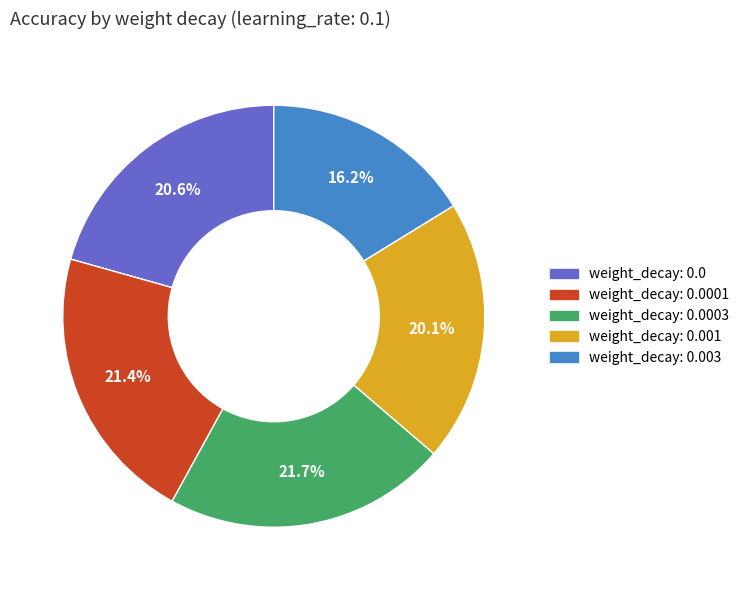

Count the number of slices in the pie.

5